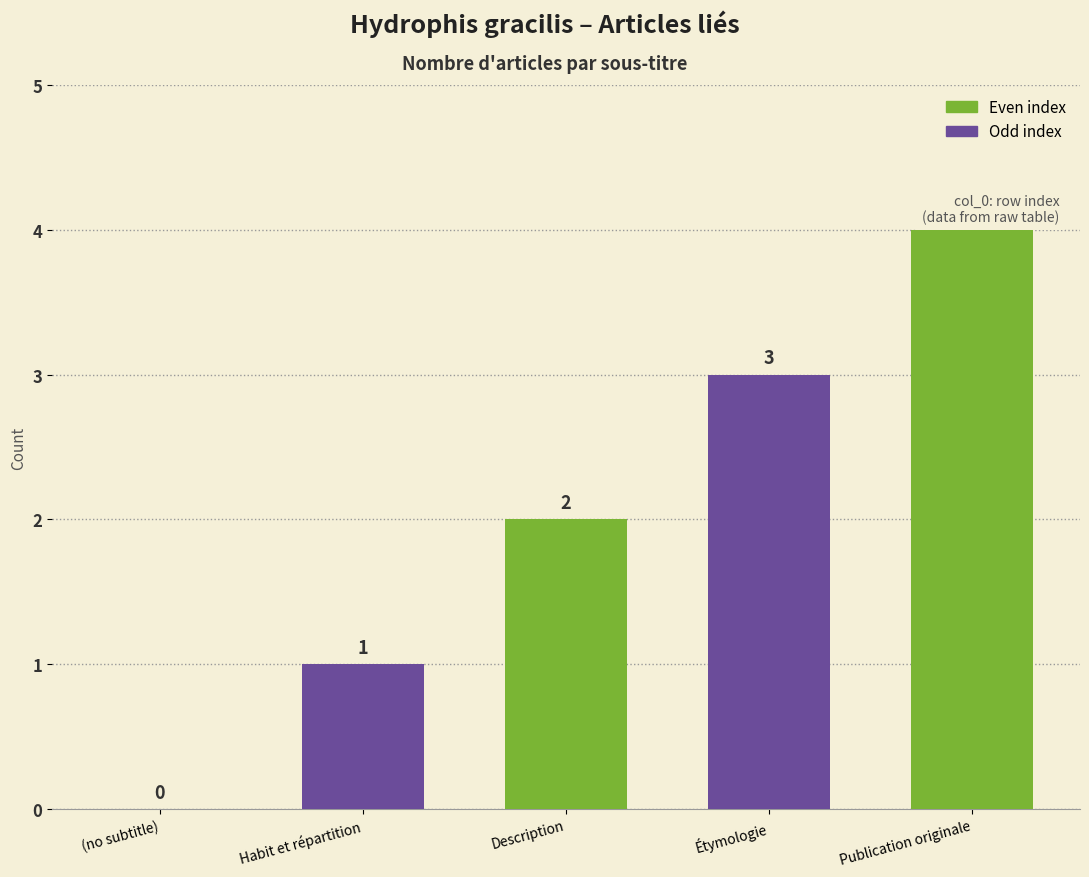

What is the sum of all values?

10